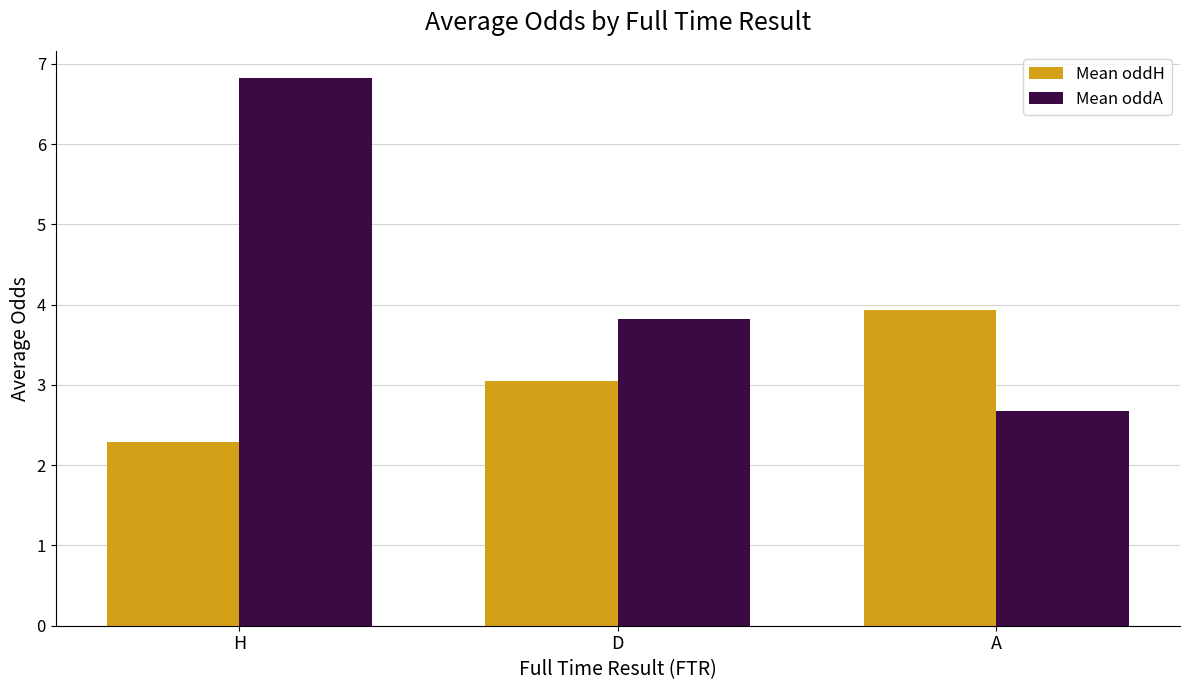

Rank the categories by Mean oddA value from lowest to highest.

A, D, H